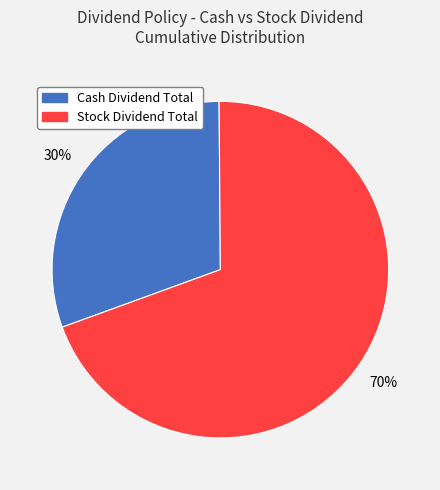

Is there a majority slice in this chart?

Yes